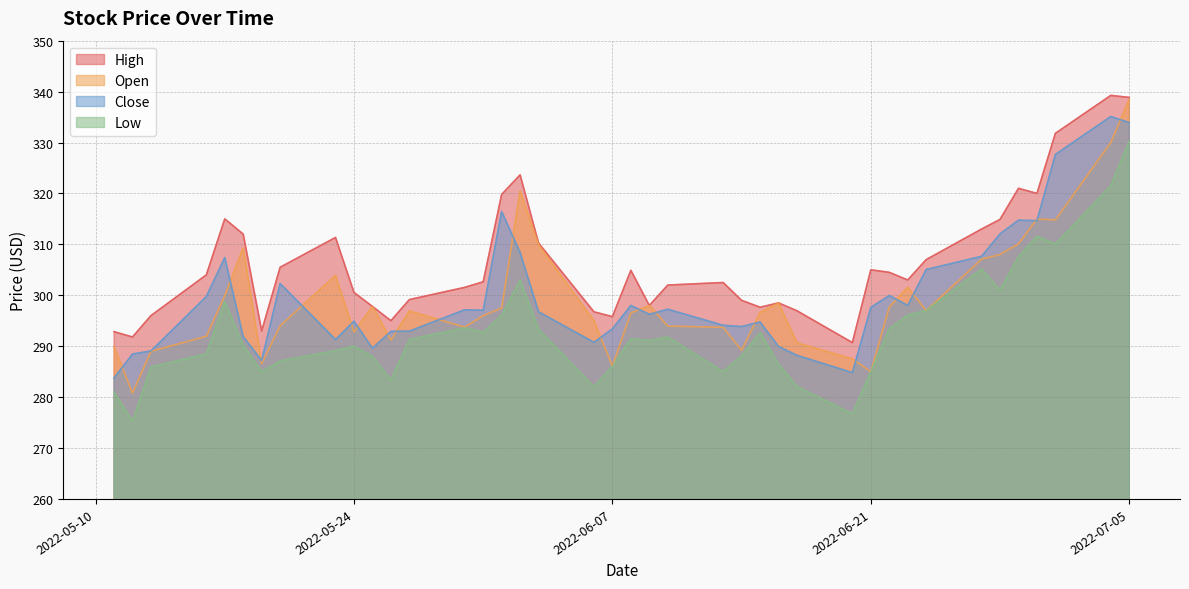

Which has a higher value, 2022-06-10 or 2022-06-20?

2022-06-10